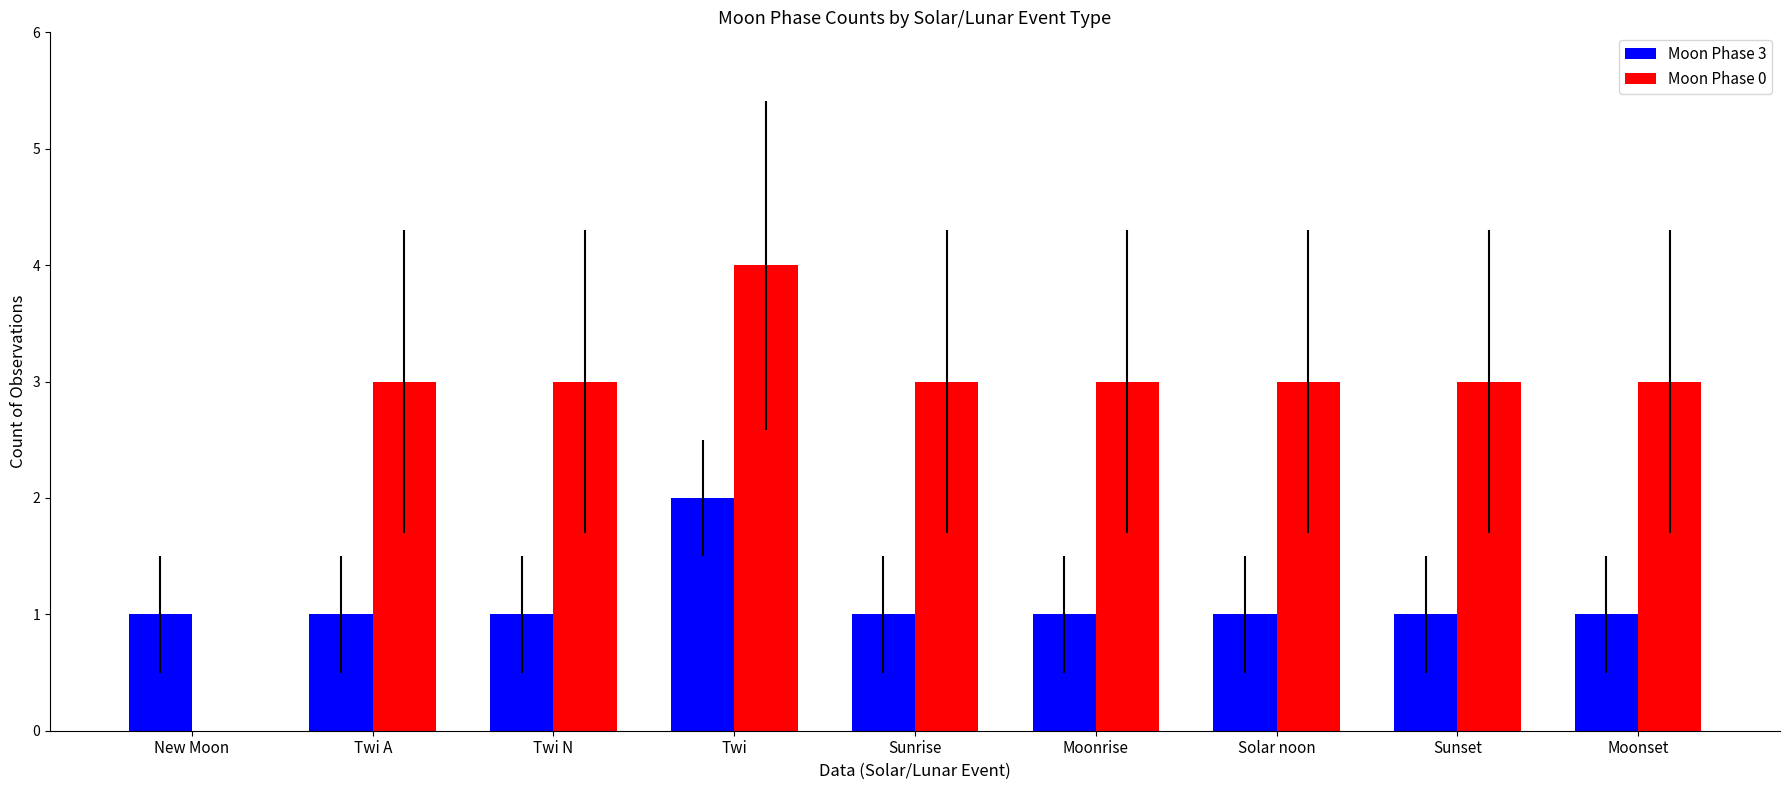

What is the maximum value shown in the chart?

4